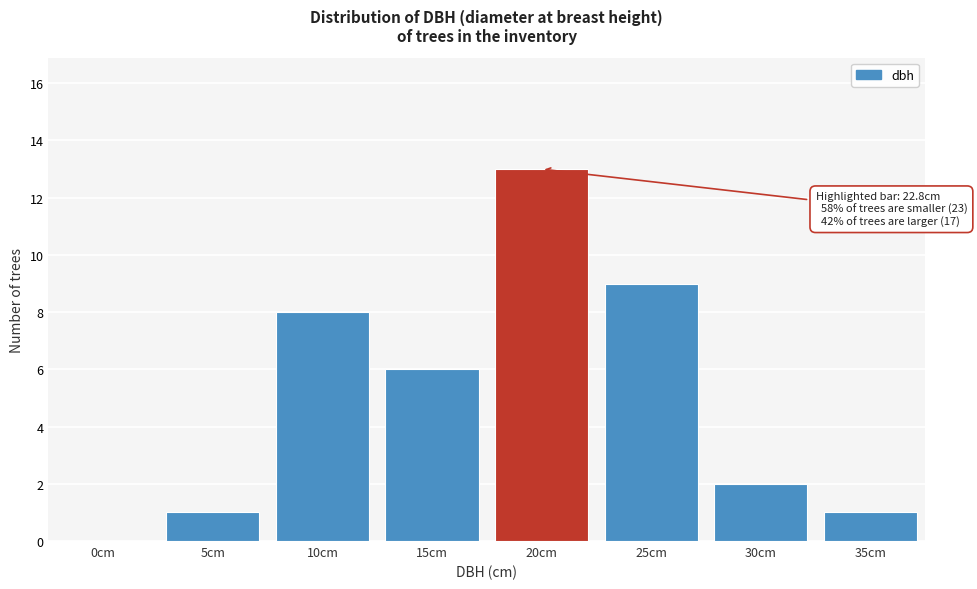

Reading left to right, extract all data points from this chart.

0cm=0	5cm=1	10cm=8	15cm=6	20cm=13	25cm=9	30cm=2	35cm=1